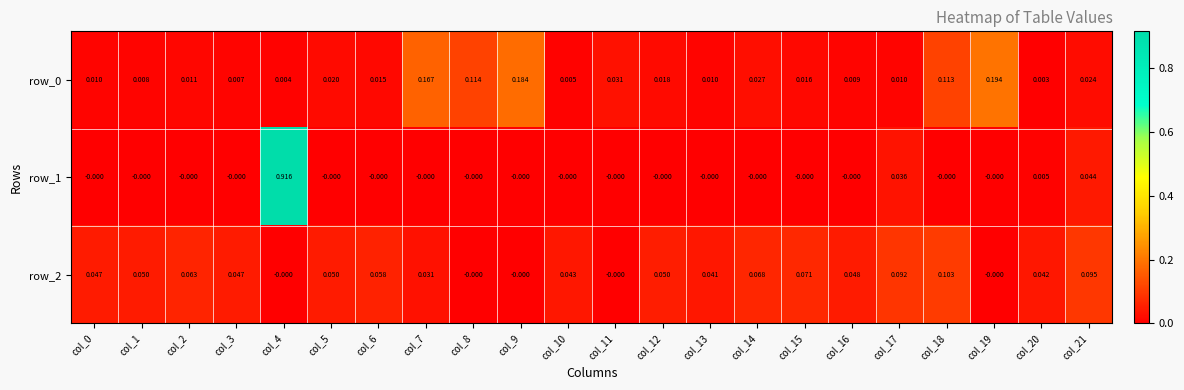

Is the value of row_2 at col_20 greater than the value of row_0 at col_10?

Yes